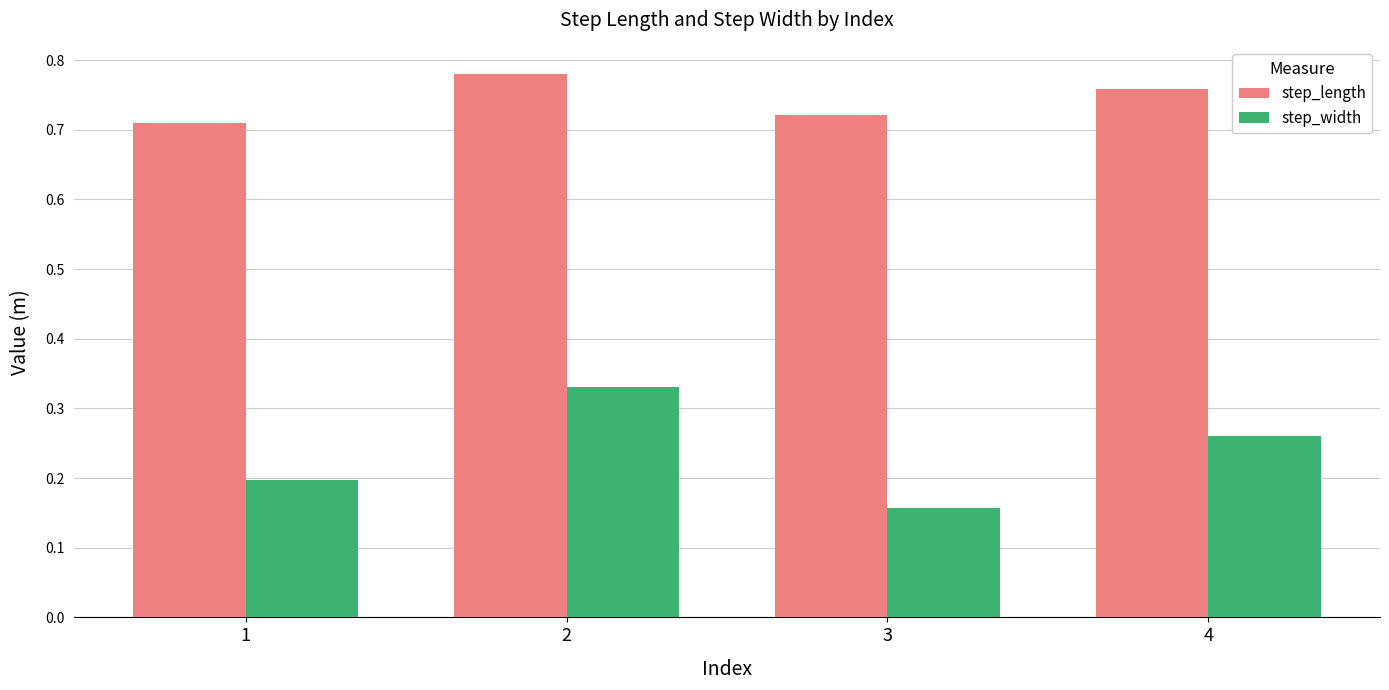

How many bars are there in total?

8